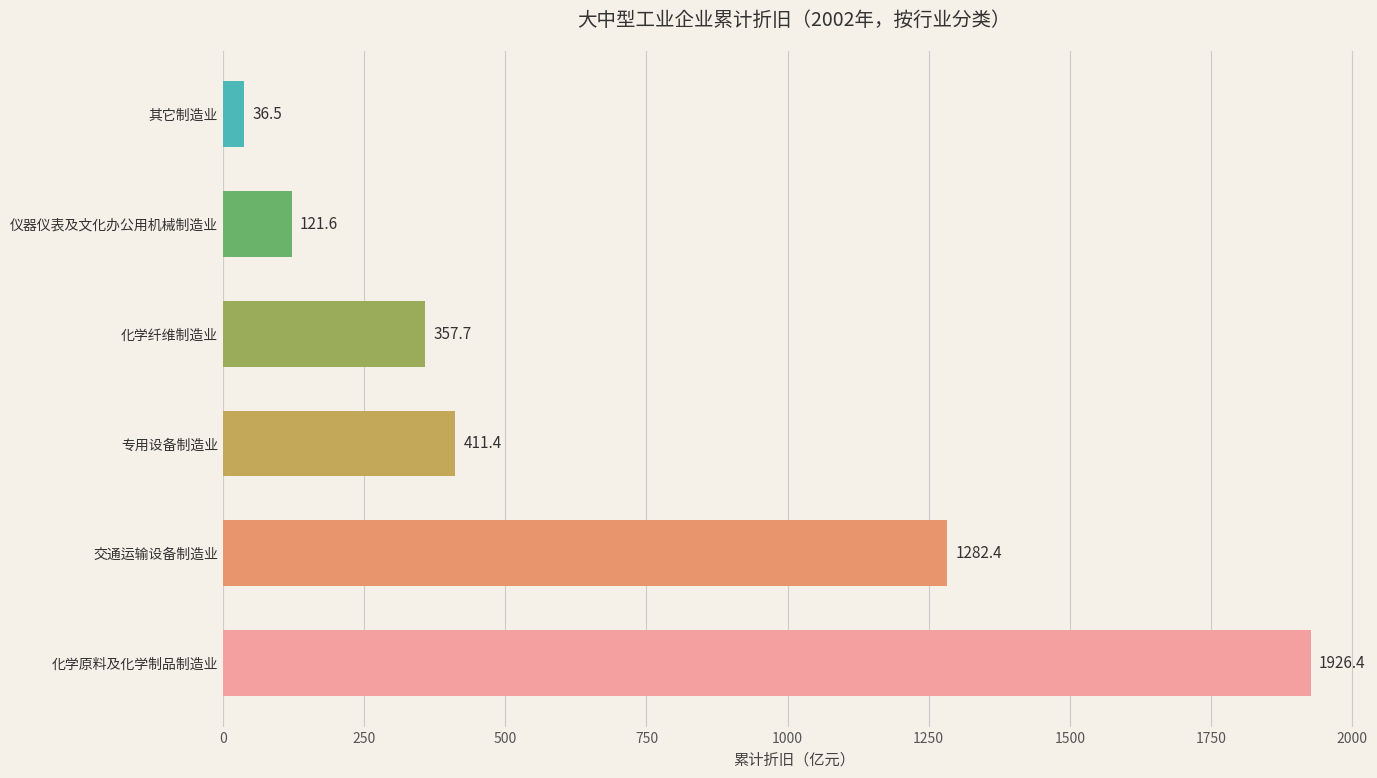

What is the average value?

689.3